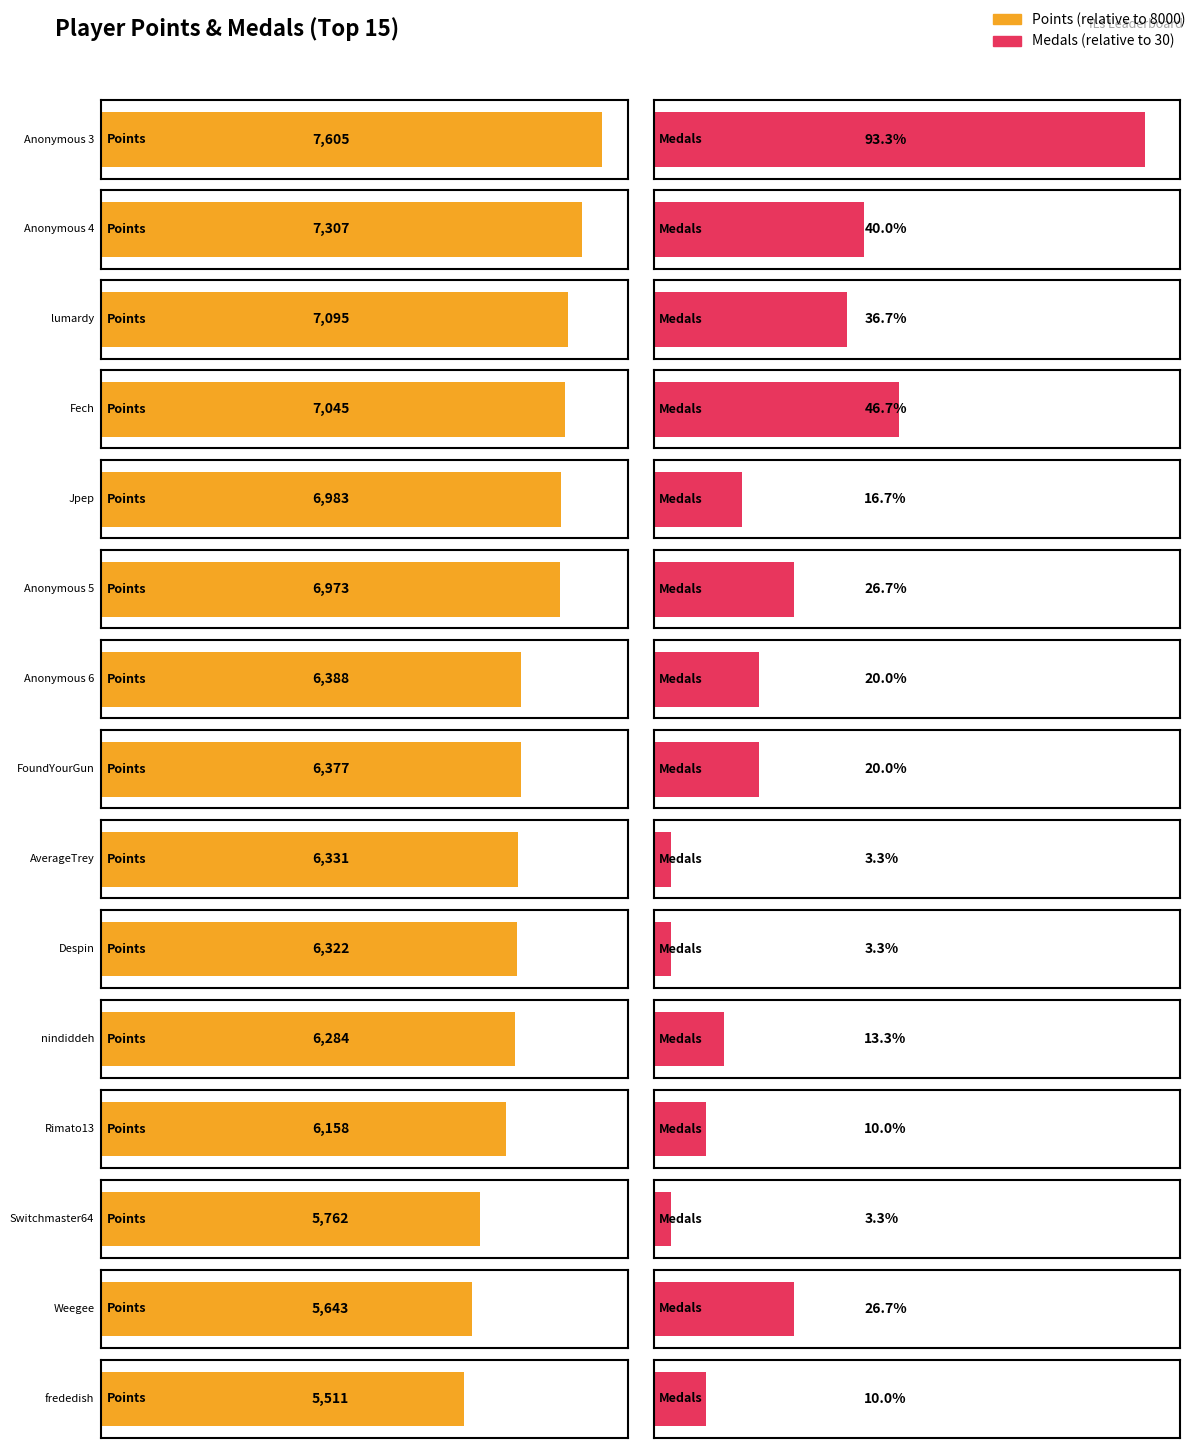

At which label does Medals first exceed 6?

Anonymous 3